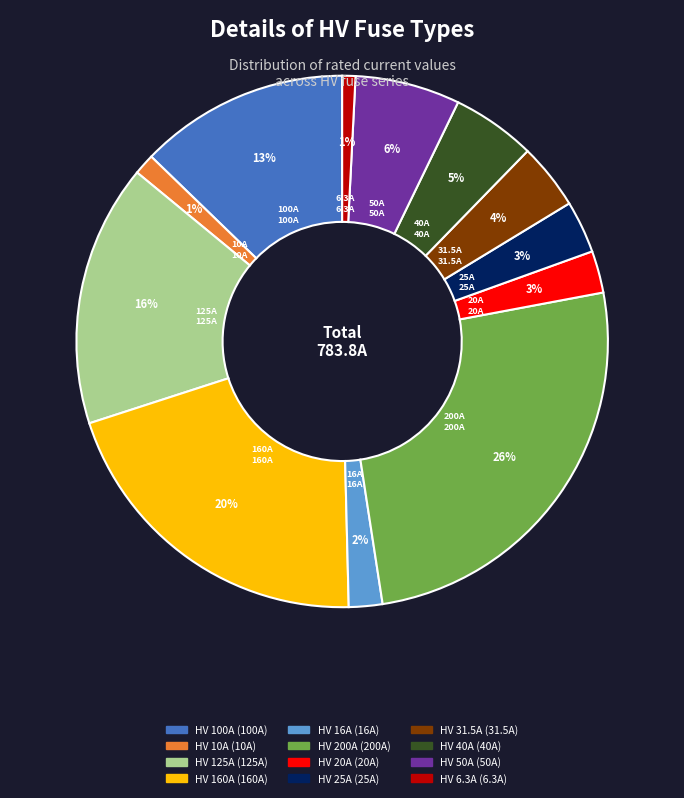

Does HV 40A represent more than half of the total?

No